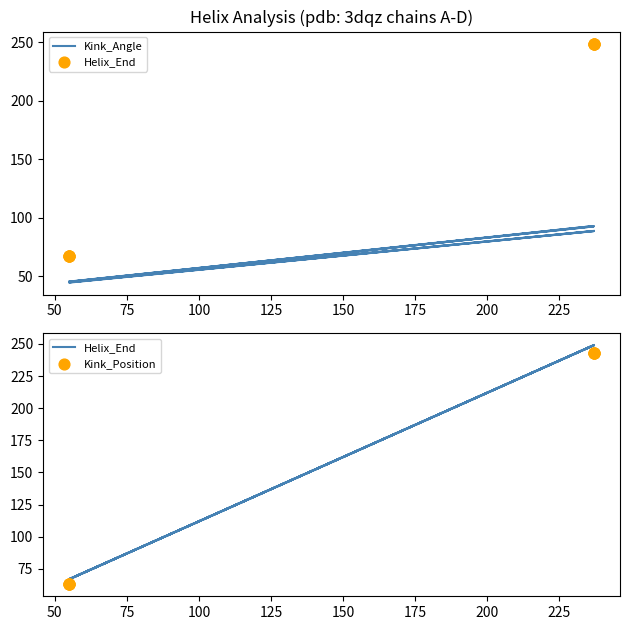

What is the total value across all series at 100?

584.8